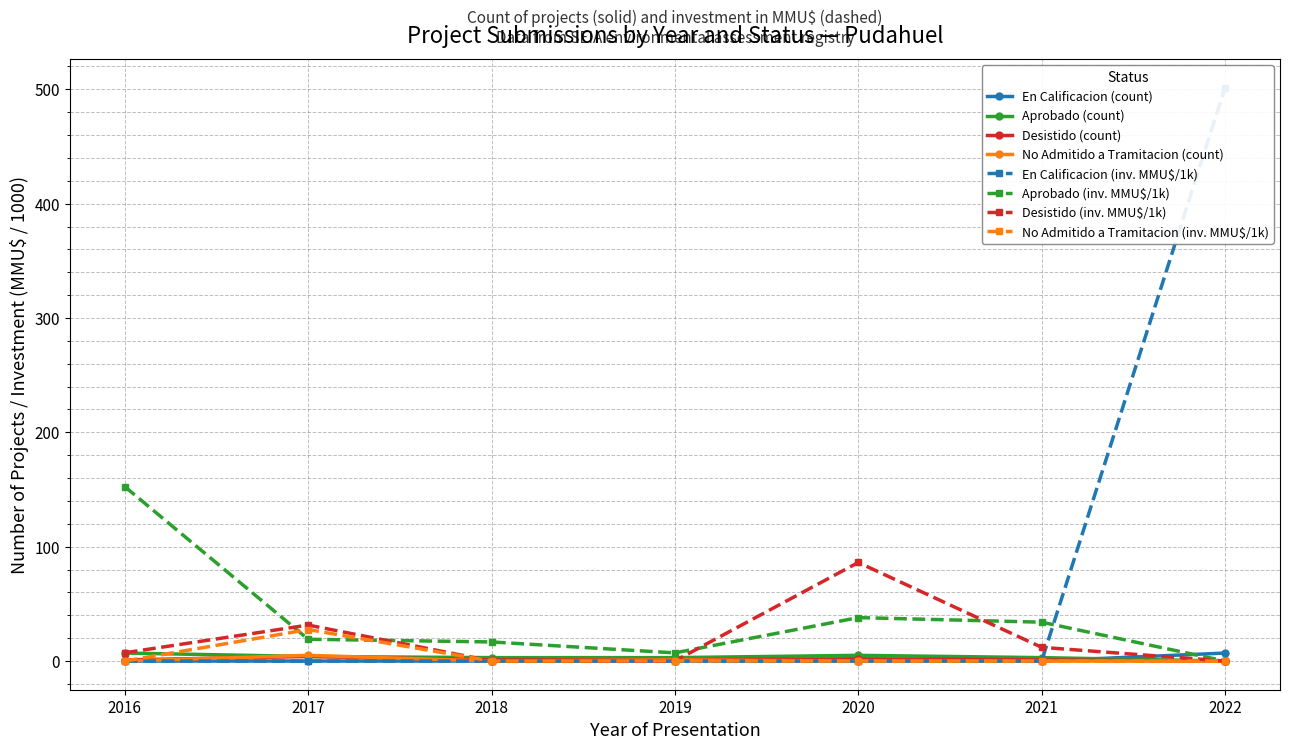

What value does the Aprobado series have at 2017?

4